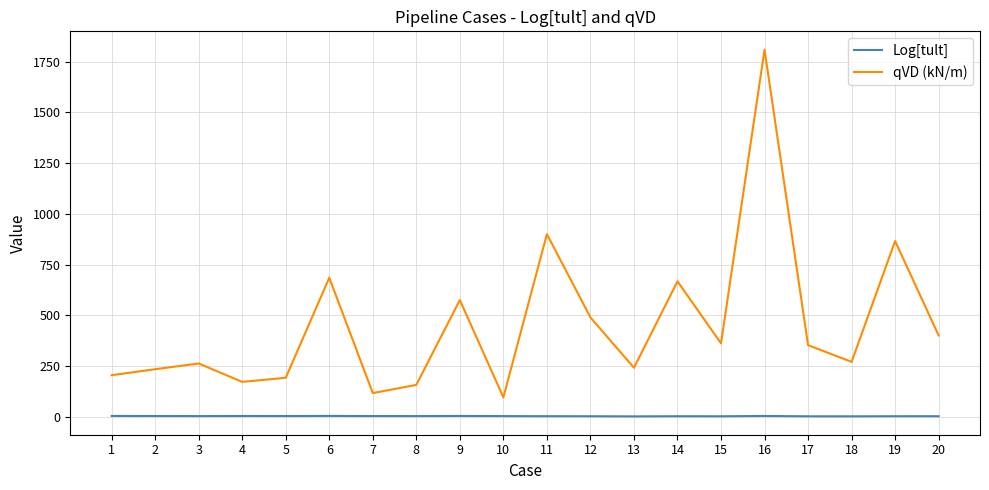

True or false: Log[tult] and qVD (kN/m) intersect in this chart.

False